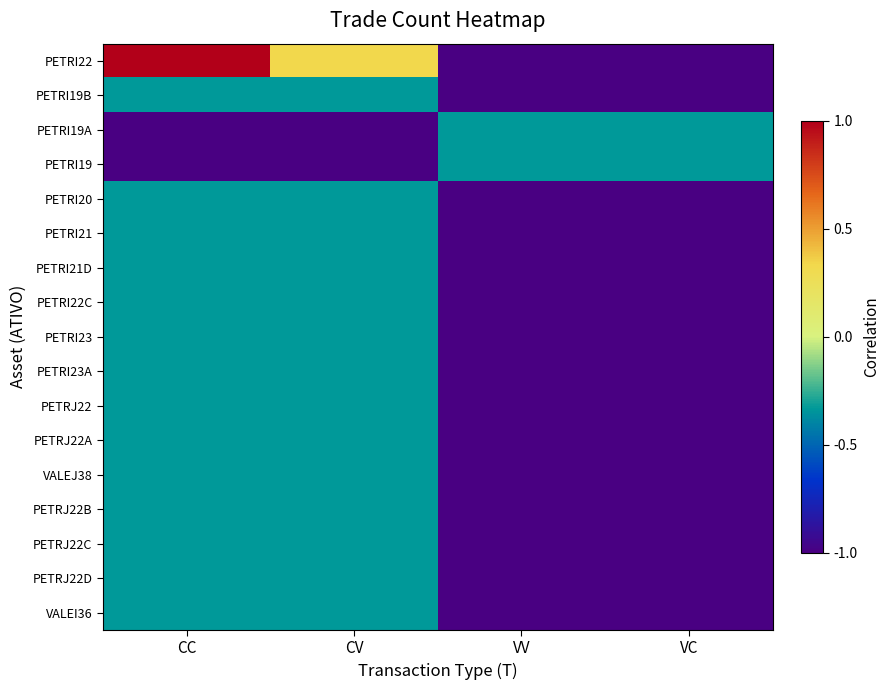

What is the minimum value shown in the chart?

-1.0